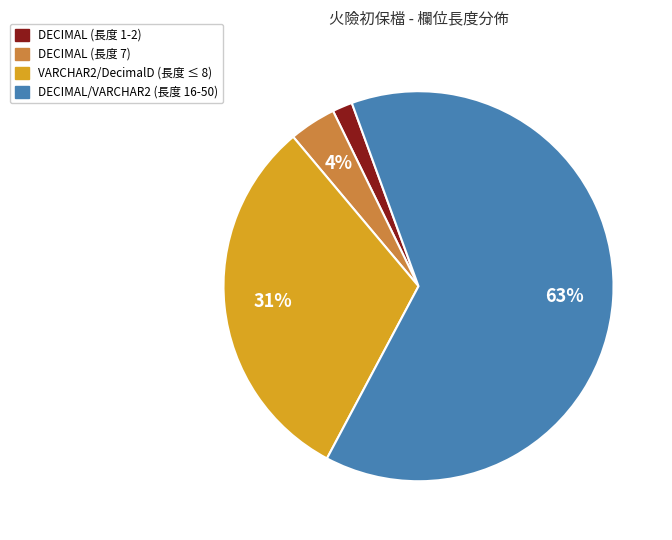

Does any single category account for the majority?

Yes